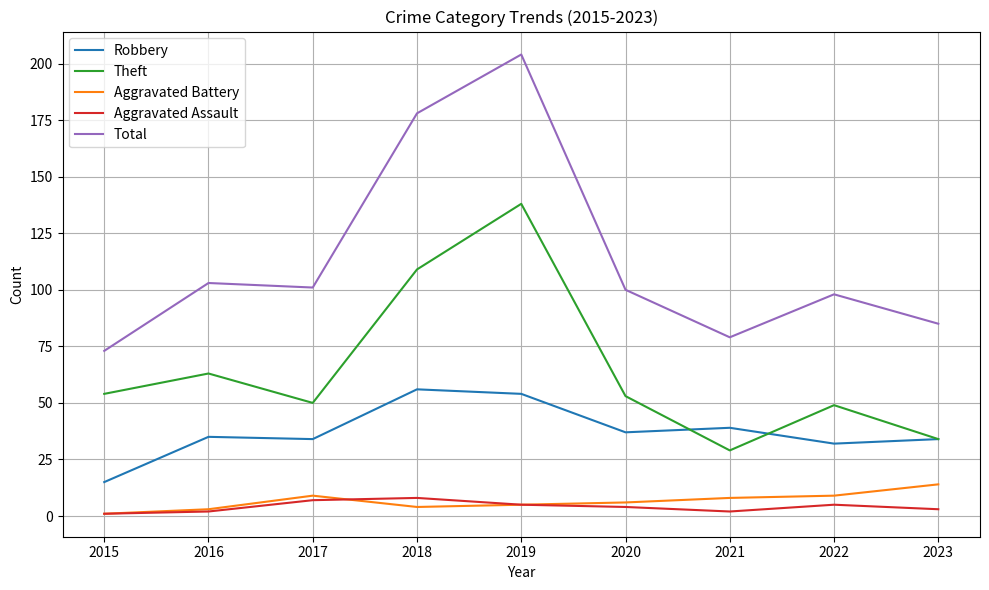

How many series are shown in this chart?

5